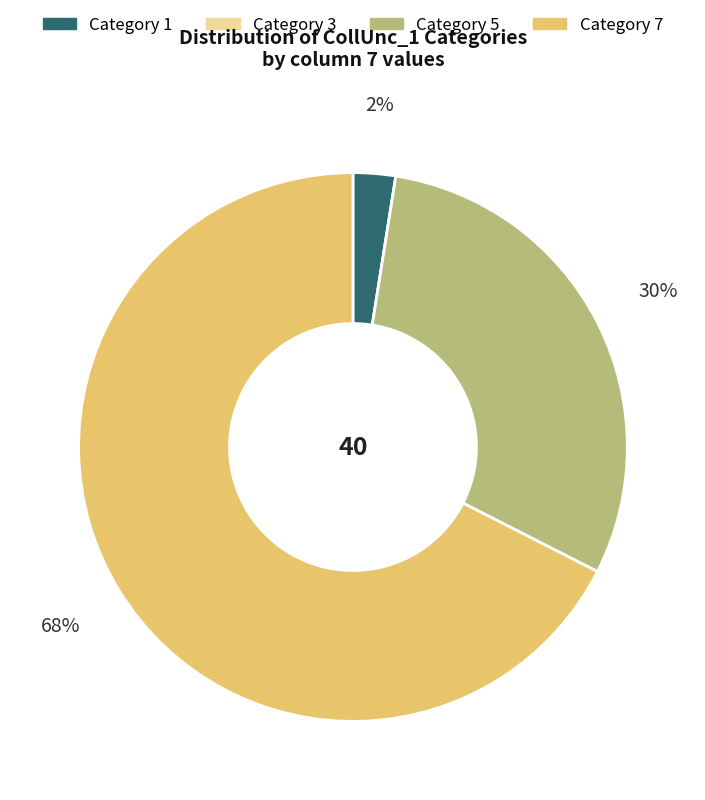

Is there any slice that represents more than half of the pie?

Yes